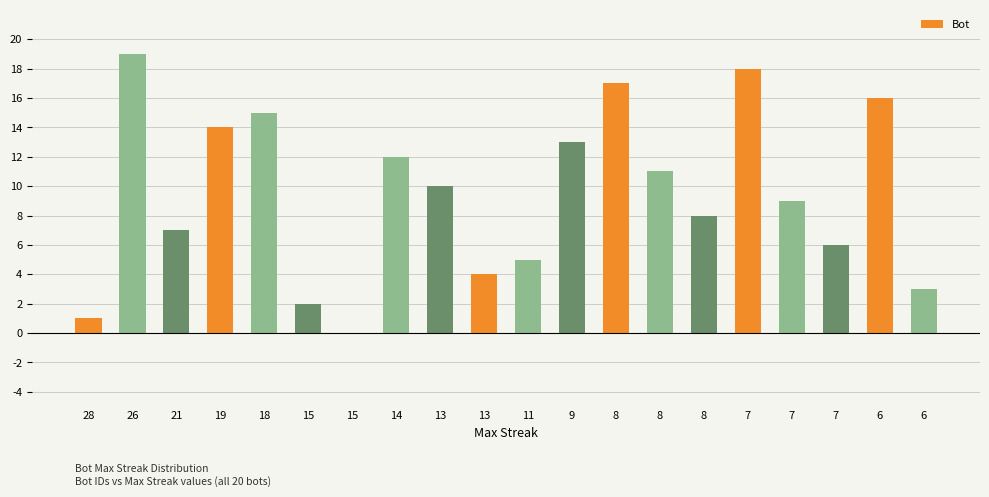

The chart shows a value of 5 at 11. True or false?

True